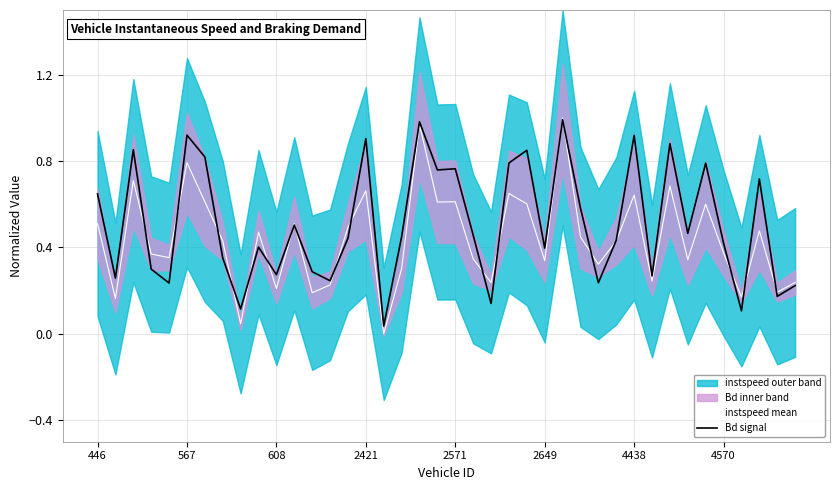

How many times do Bd signal and instspeed mean cross each other?

19